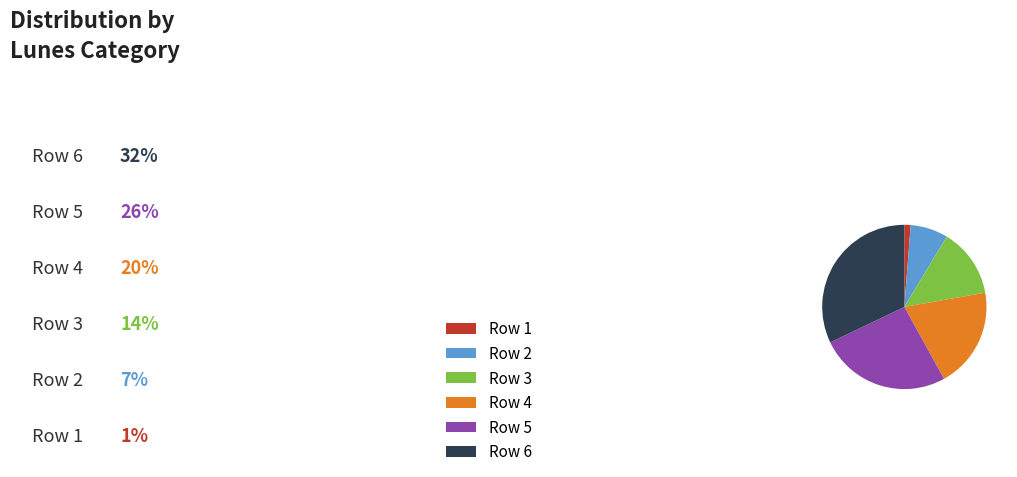

Does any single category account for the majority?

No